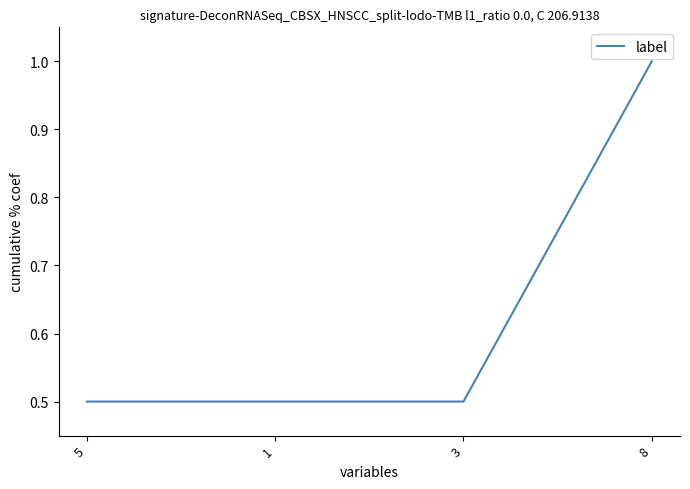

What position from the left is 1?

2